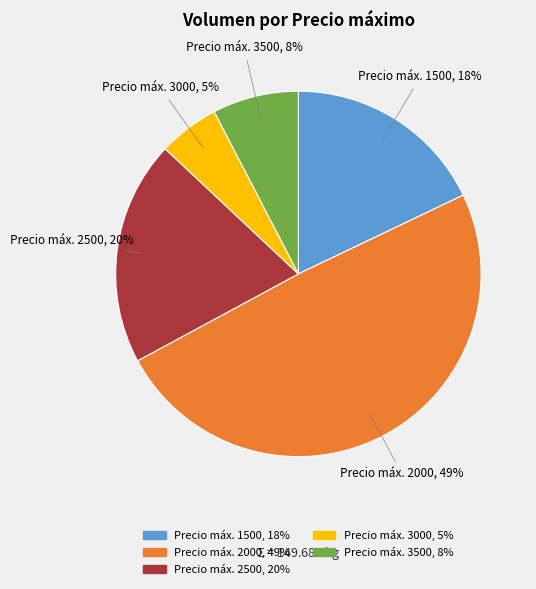

Is there a majority slice in this chart?

No